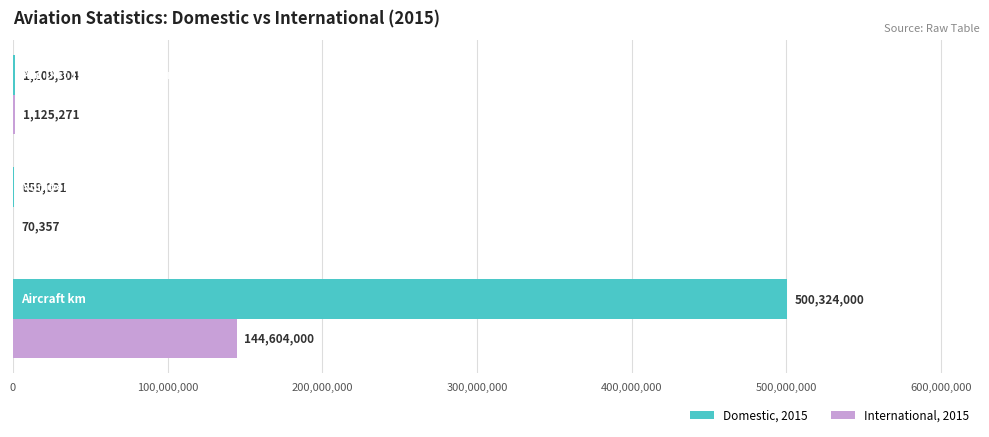

What is the sum of all International, 2015 values?

145799628.0